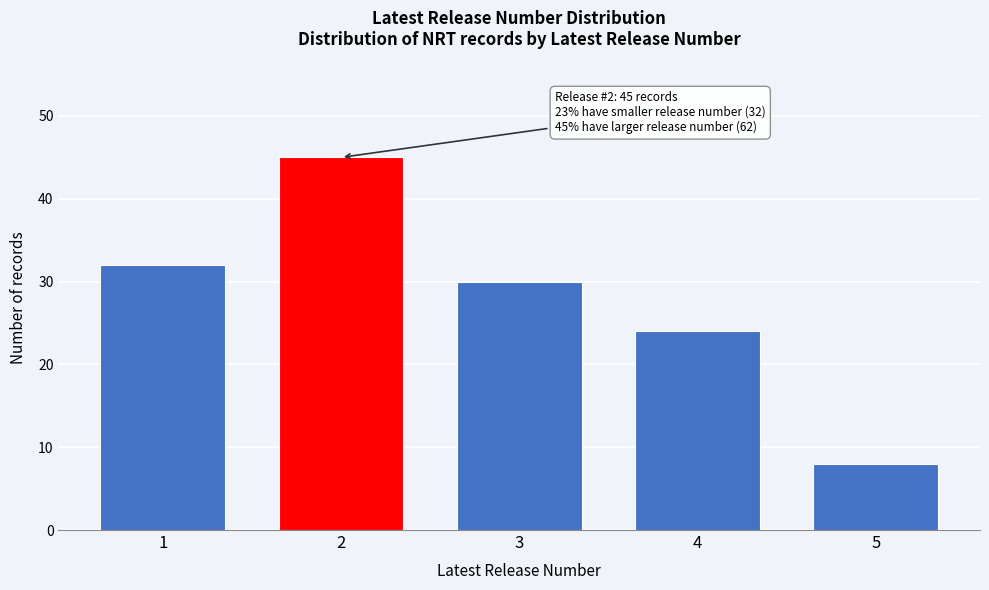

Reading left to right, transcribe all the data shown in this chart.

32	45	30	24	8